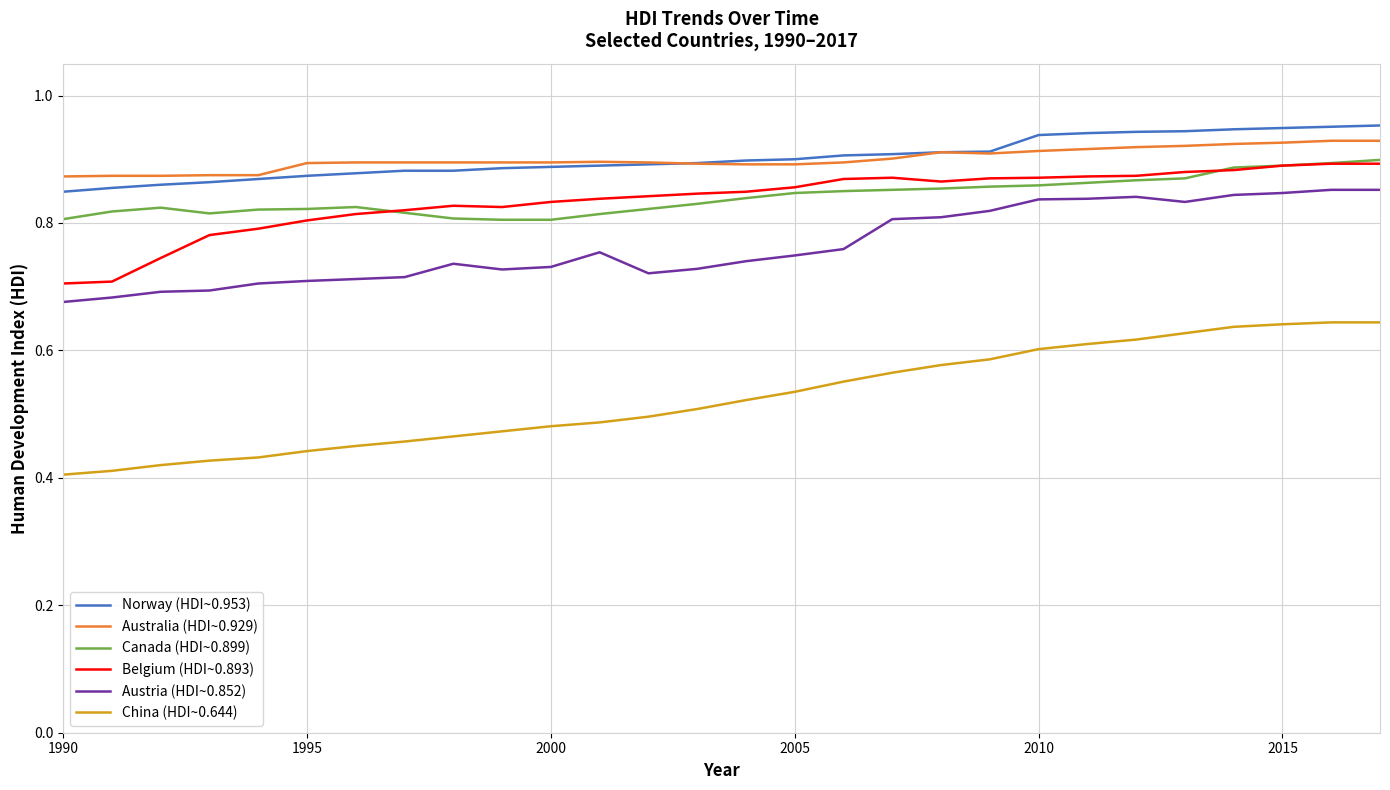

Which series has the largest range (max minus min)?

China (HDI~0.644)